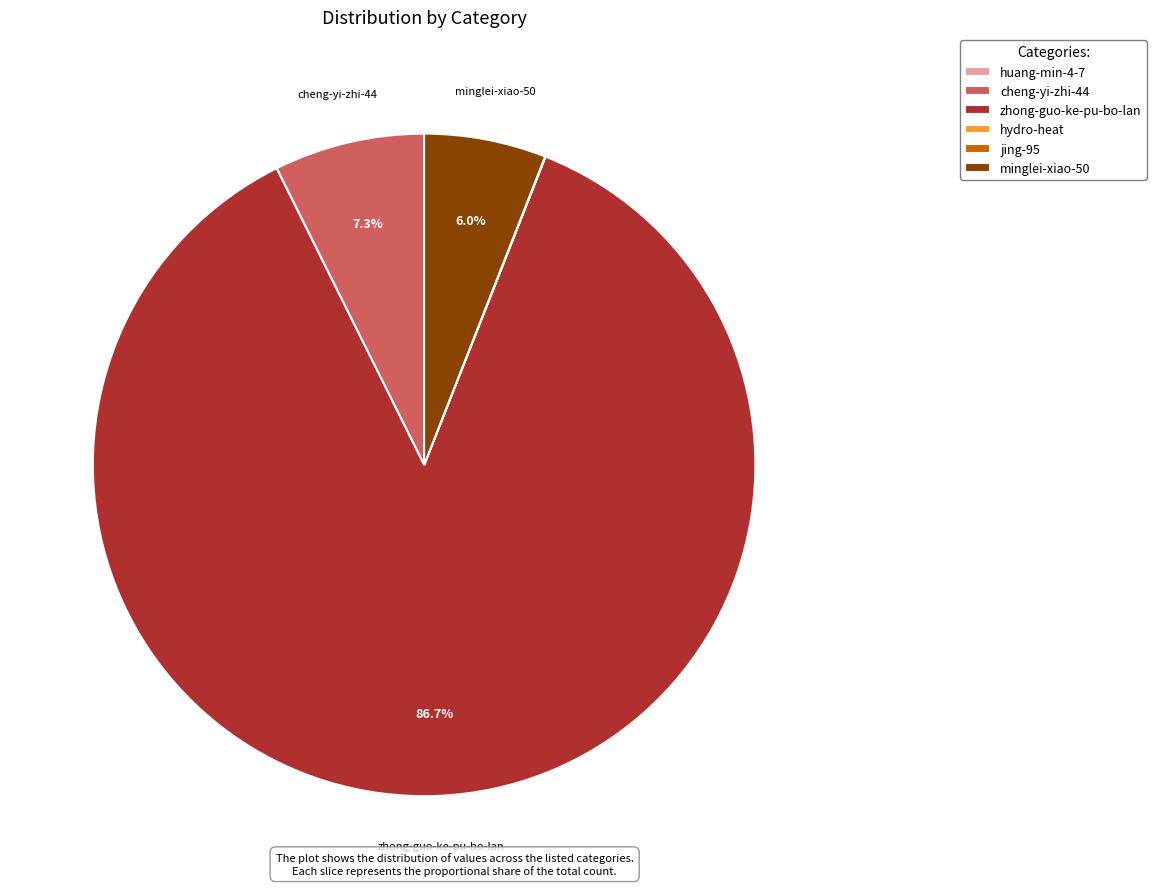

Between minglei-xiao-50 and cheng-yi-zhi-44, which is larger?

cheng-yi-zhi-44